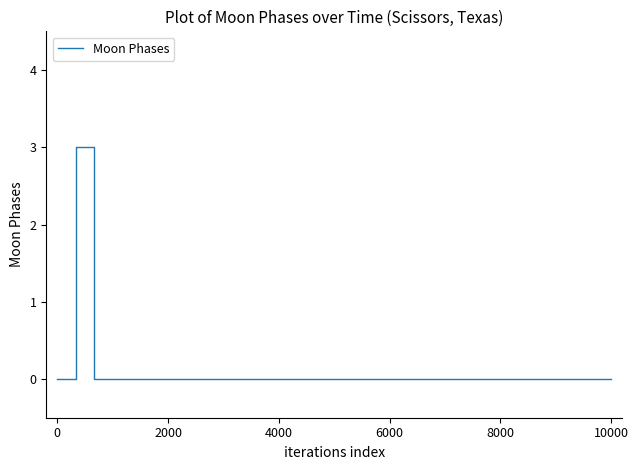

How many lines are shown in the chart?

1